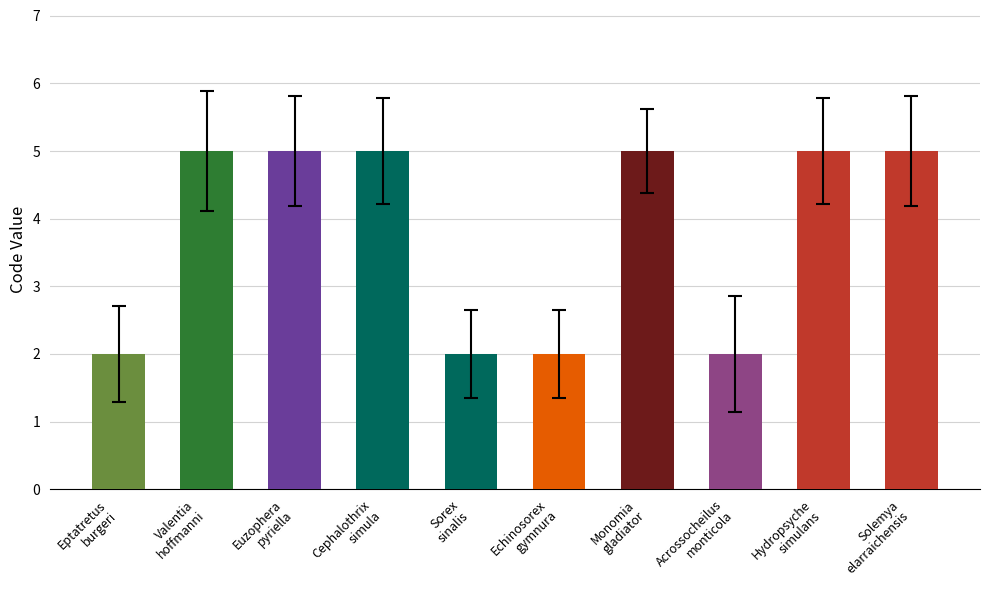

What is the value of the 7th bar from the left?

5